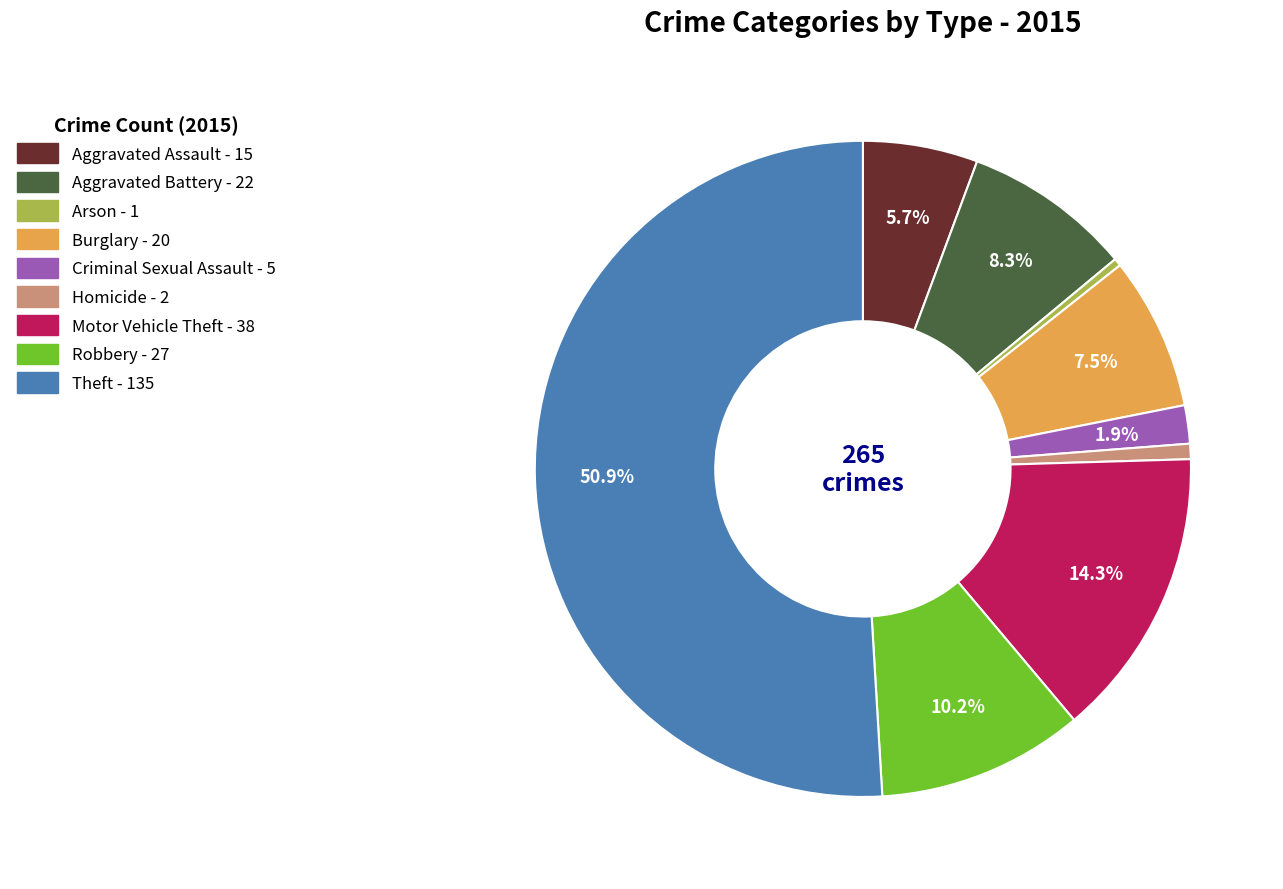

How much of the chart is everything except Theft?

49.1%